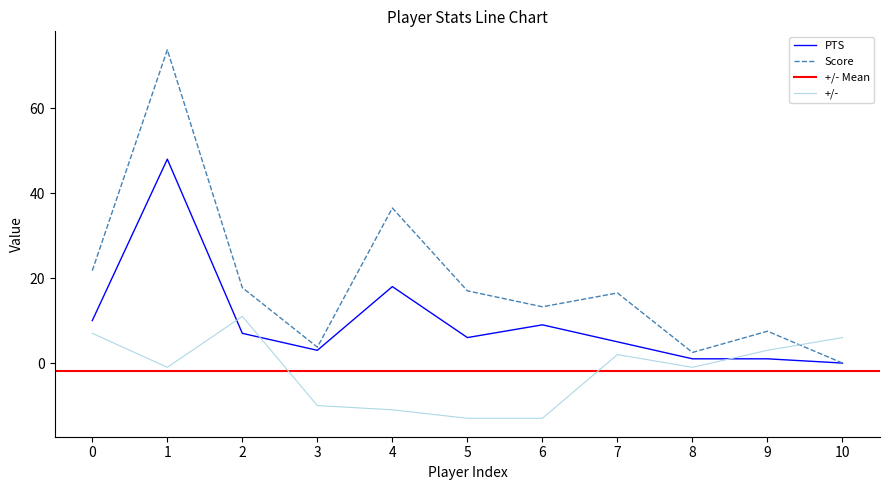

What is the highest value of the Score series?

73.8